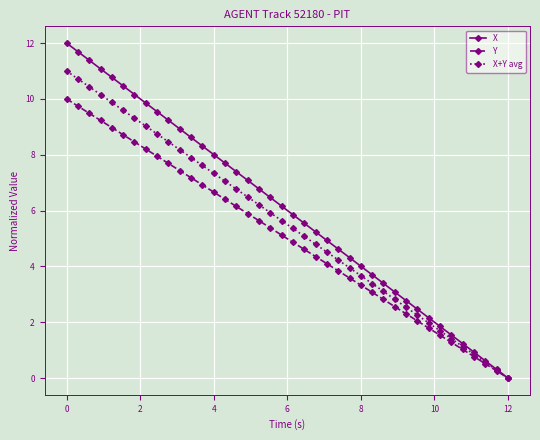

True or false: X has more than 2 points higher than both neighbors.

False